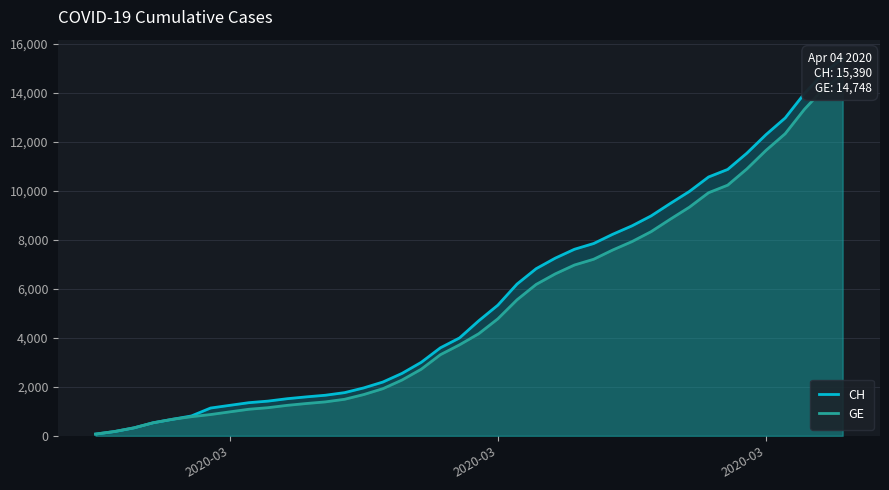

Which series has the largest range (max minus min)?

CH